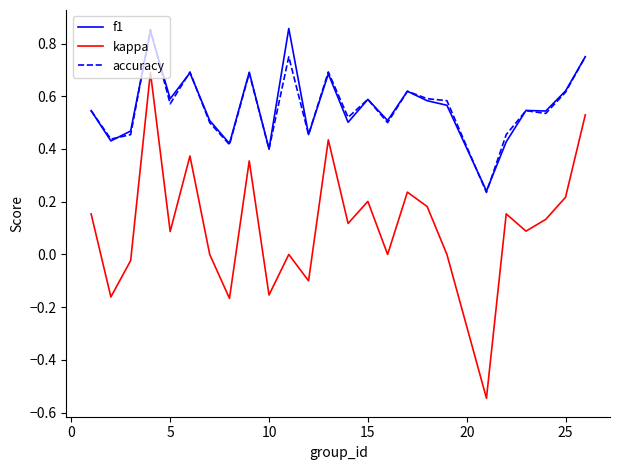

Count the number of data series in this chart.

3